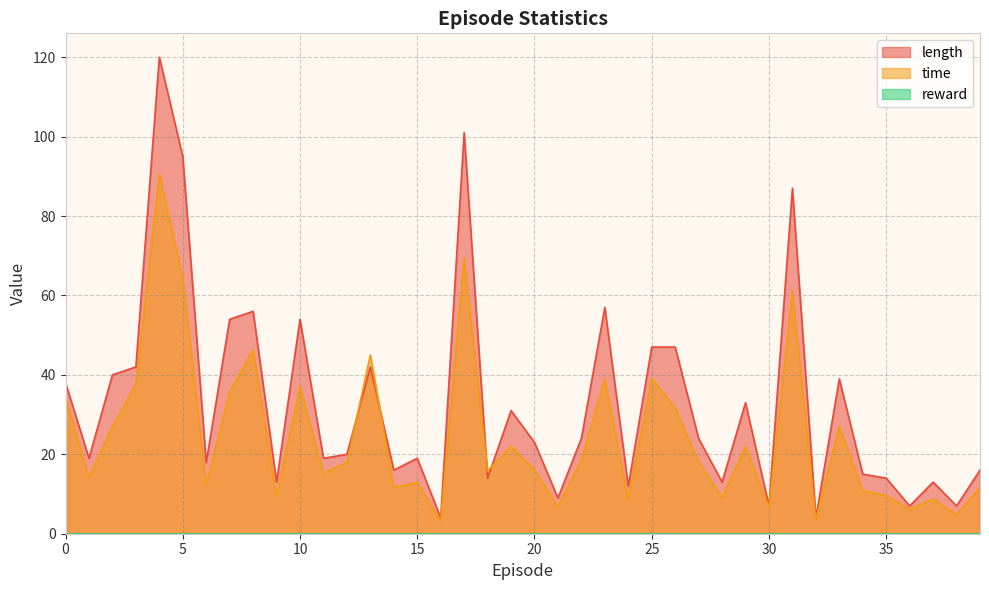

After their last crossing, which series has the higher values: time or length?

length